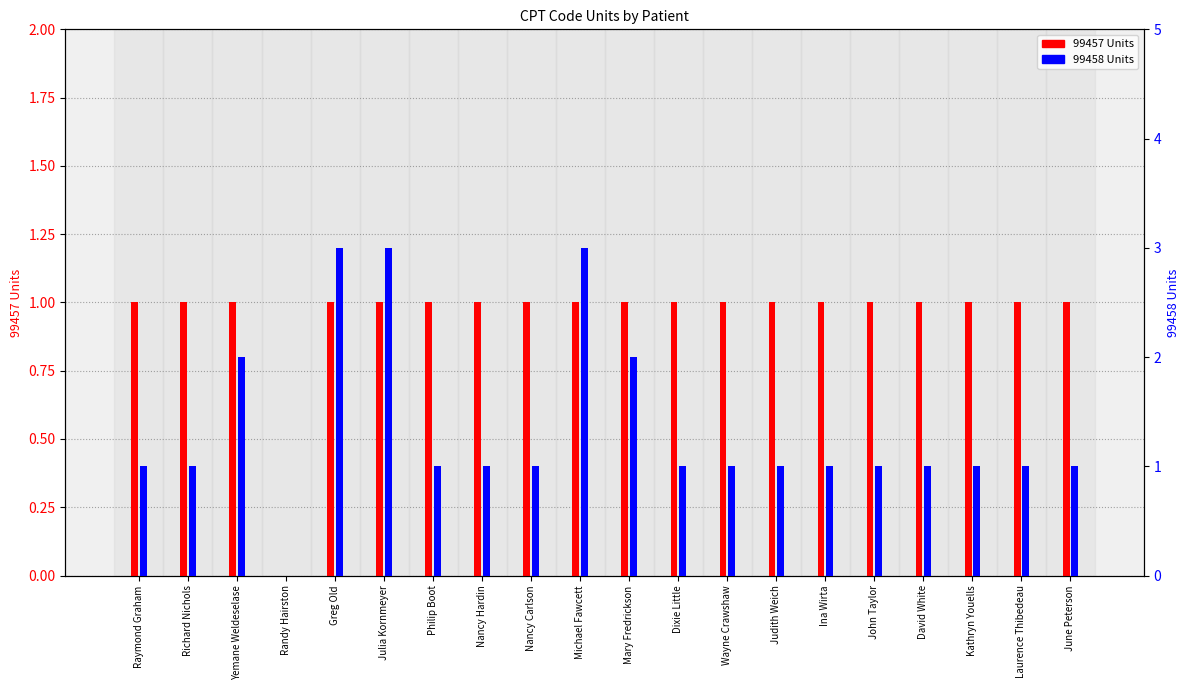

What position from the right is June Peterson?

1